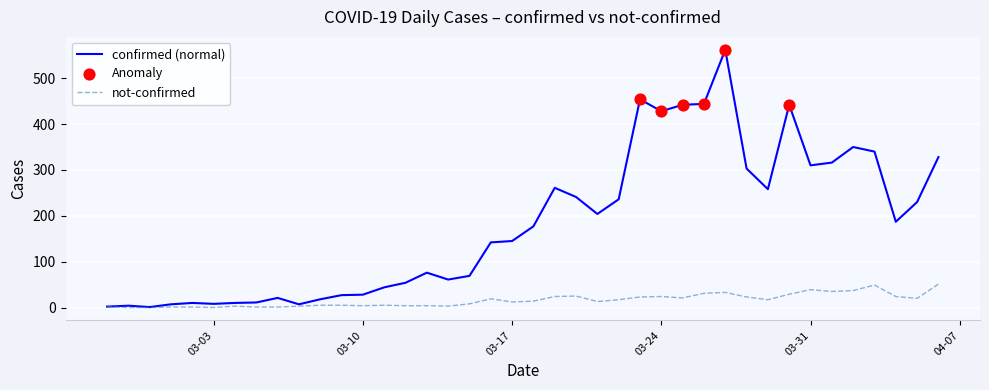

Which series has the largest total across all categories?

confirmed (normal)